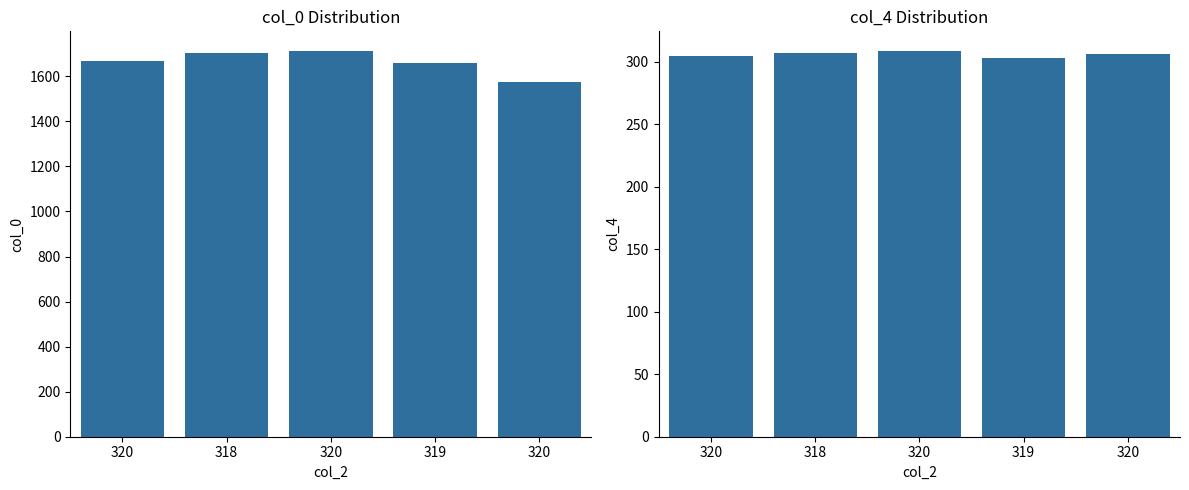

At which category is the sum across all series the highest?

320